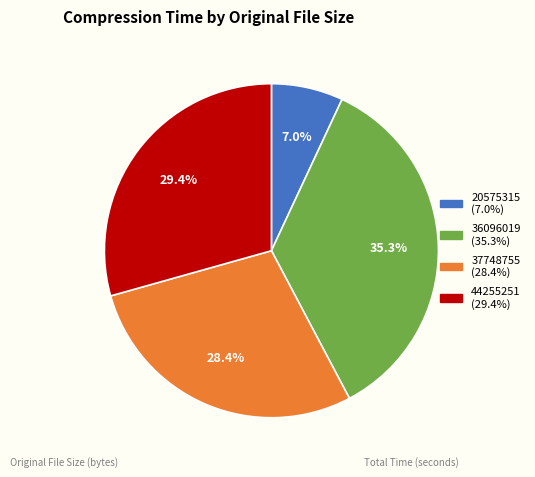

Which has a higher value, 44255251 or 36096019?

36096019